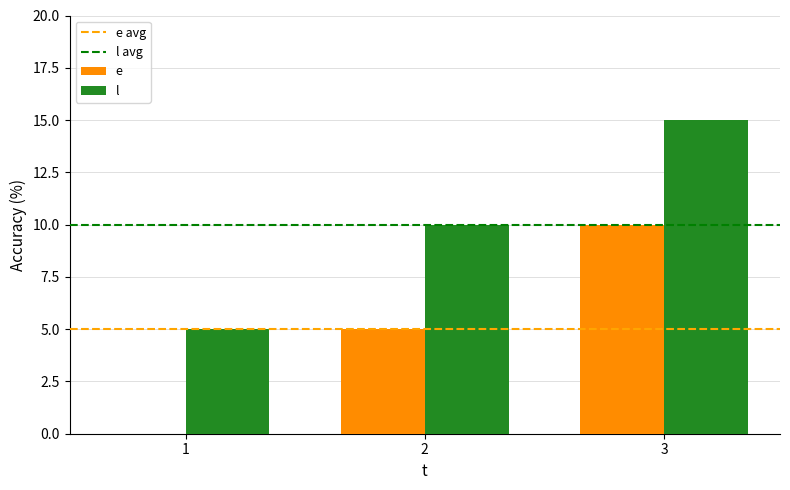

Is it true that l equals 22 at 3?

False